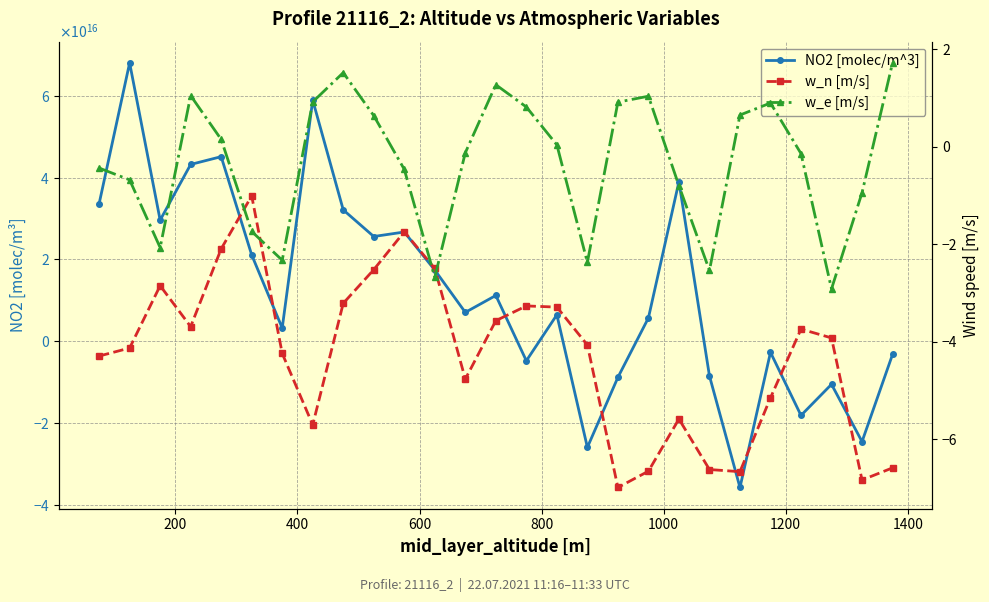

After their last crossing, which series has the higher values: w_e [m/s] or w_n [m/s]?

w_e [m/s]